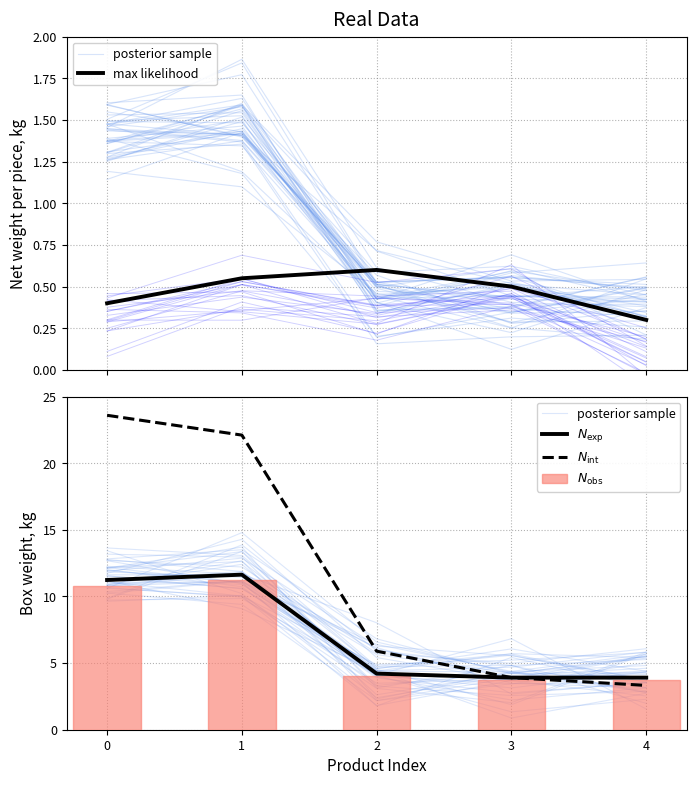

Between 3 and 2, which is larger?

3